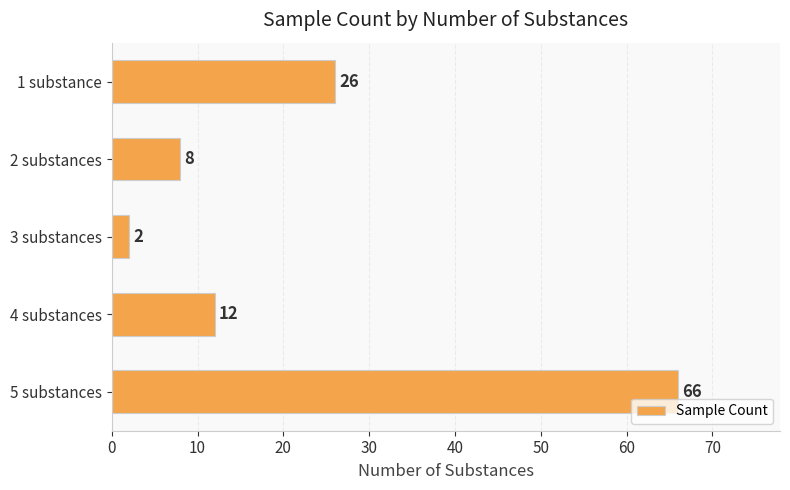

What is the average value?

23